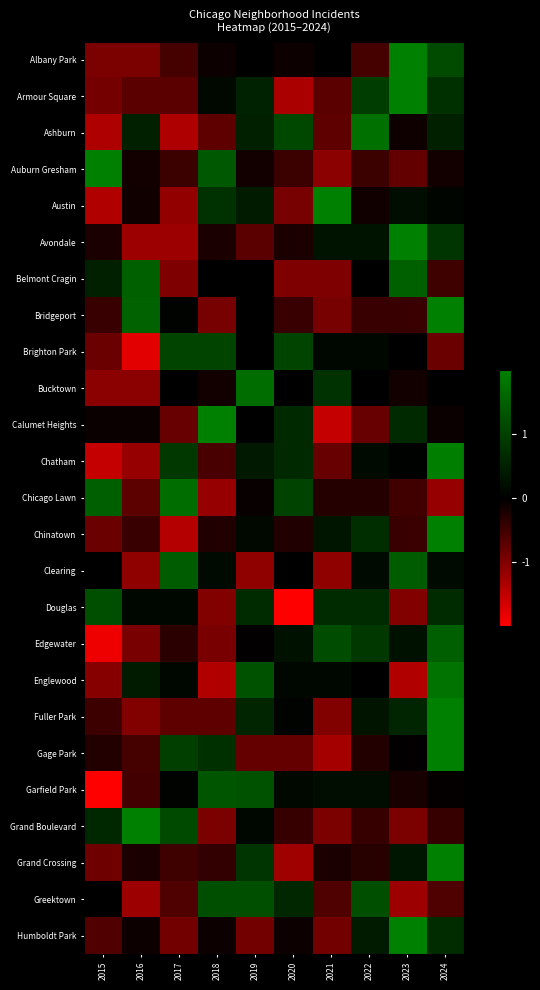

The Auburn Gresham series shows 2.0 at 2015. True or false?

True